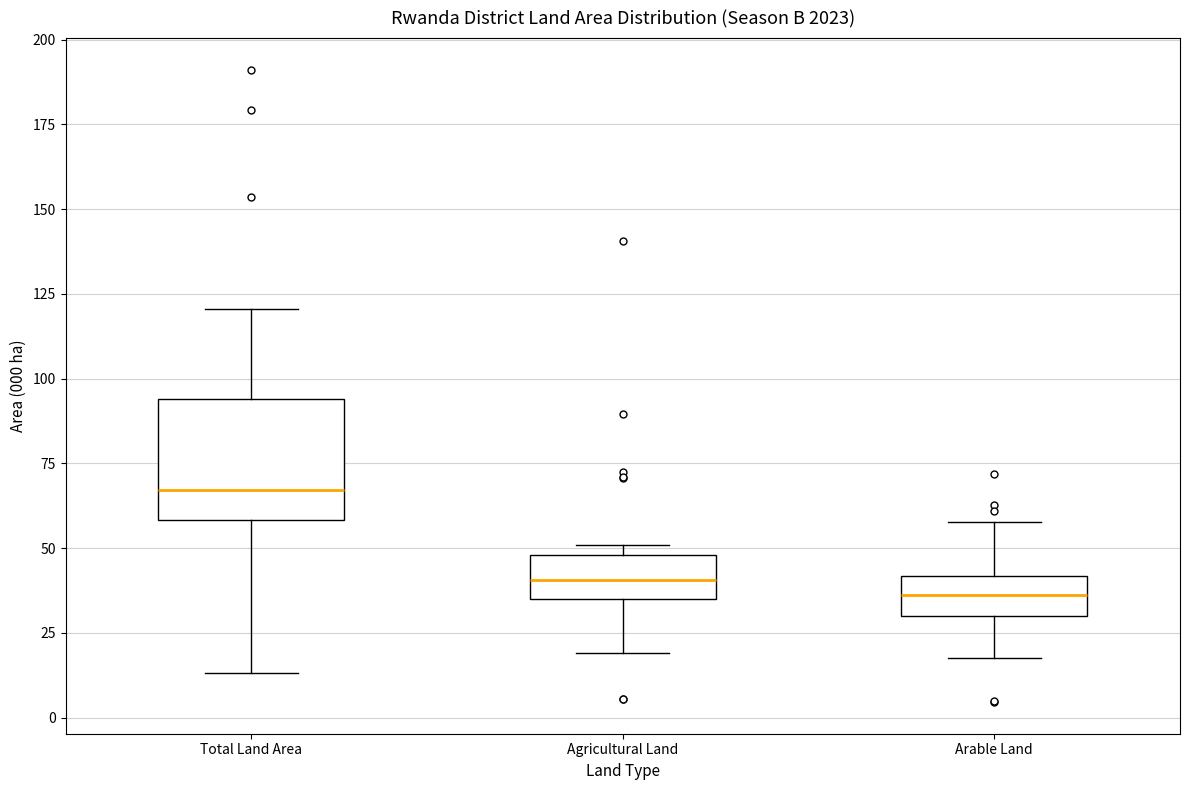

Where is the lower edge of the box for Arable Land on the y-axis? The values are not printed on the chart, so give them approximately, as read against the axis.

30